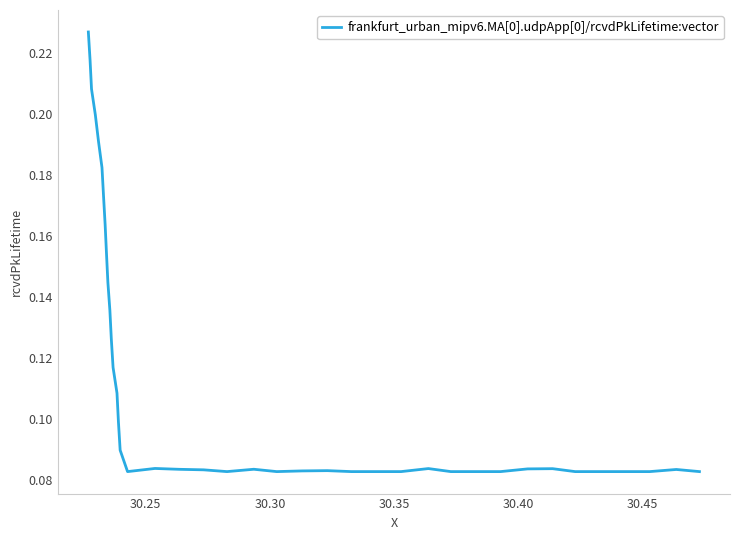

How many lines are shown in the chart?

1